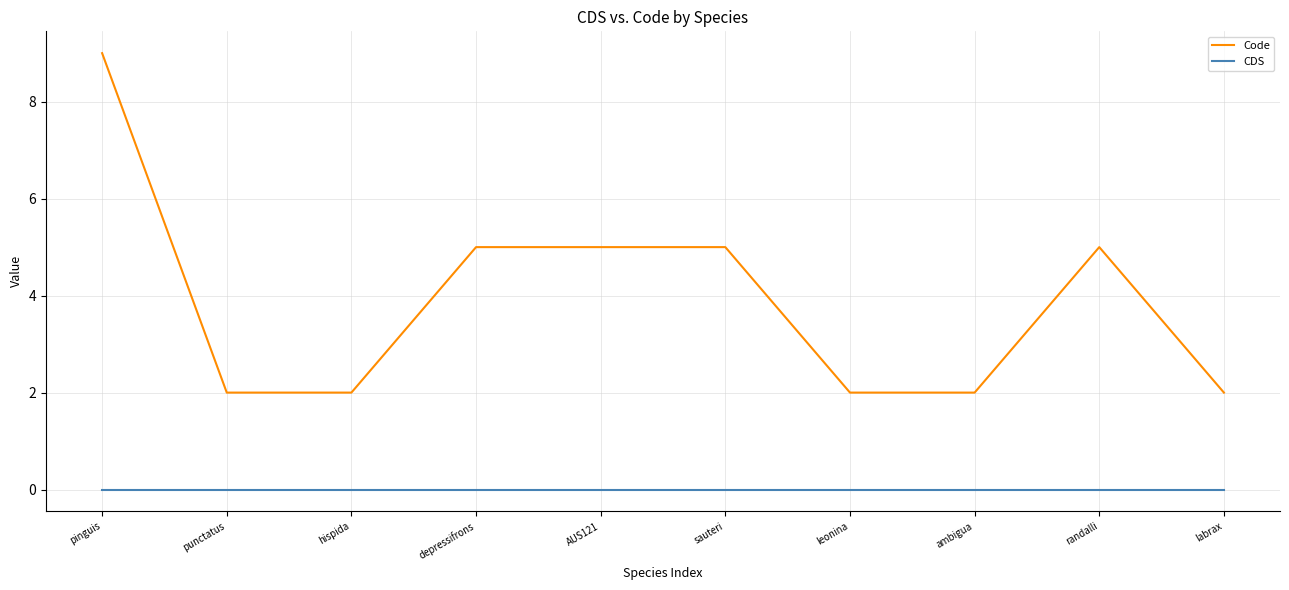

Between pinguis and ambigua, which series saw the biggest shift?

Code